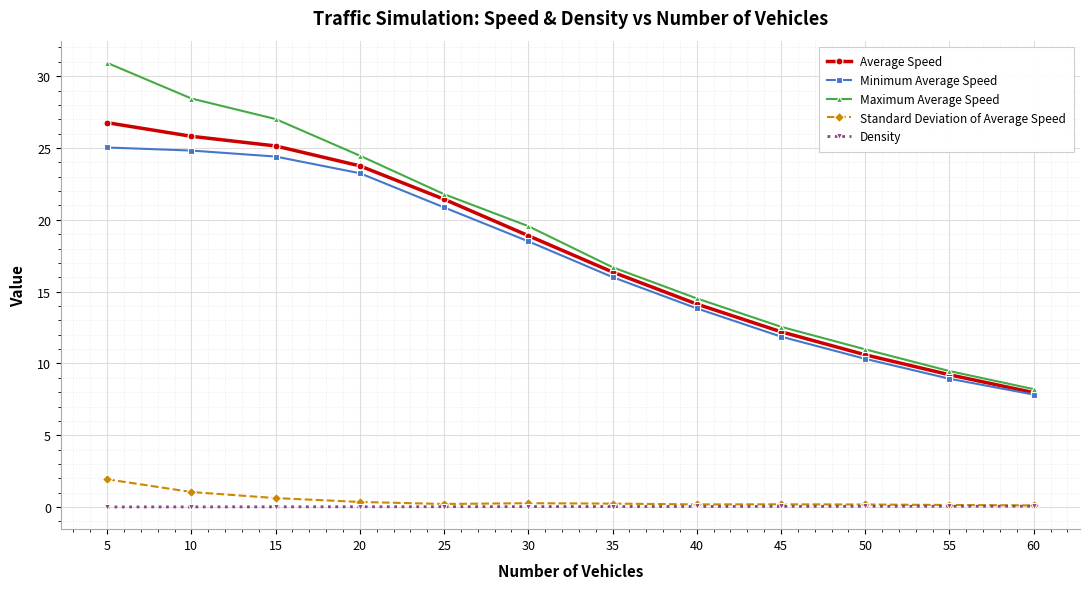

True or false: Average Speed and Density intersect in this chart.

False